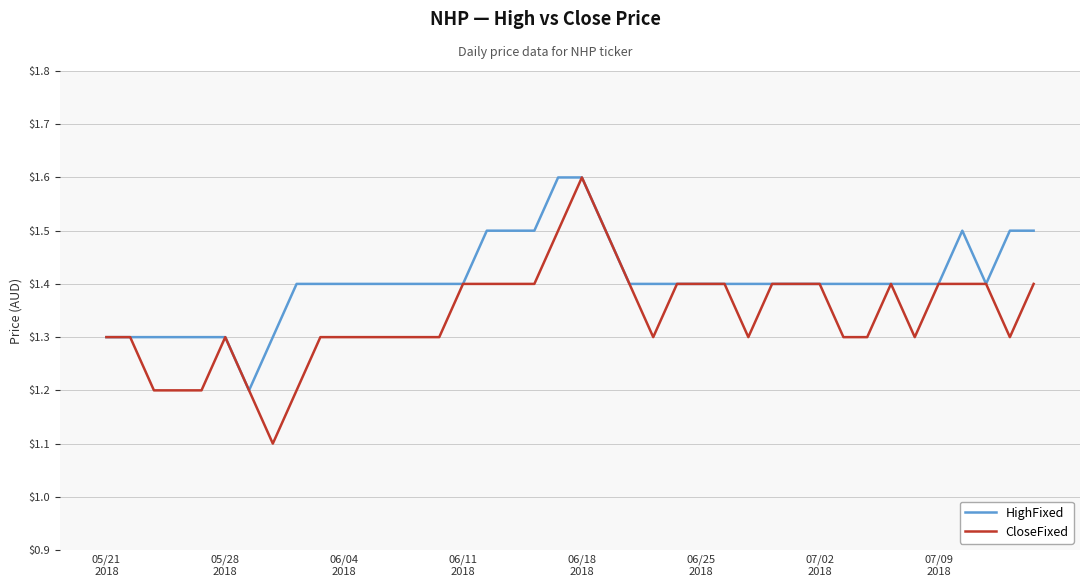

List the series in order of their overall mean, highest first.

HighFixed, CloseFixed